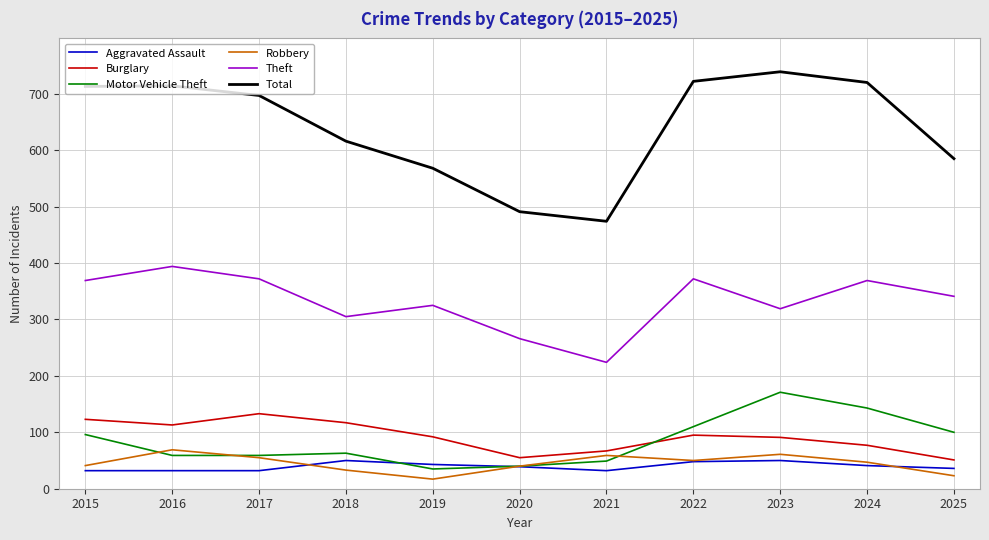

True or false: Burglary and Robbery intersect in this chart.

False